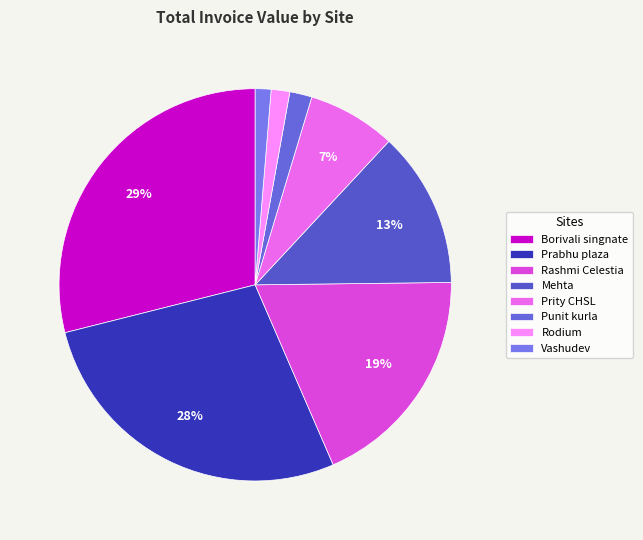

How many segments does this pie chart have?

8